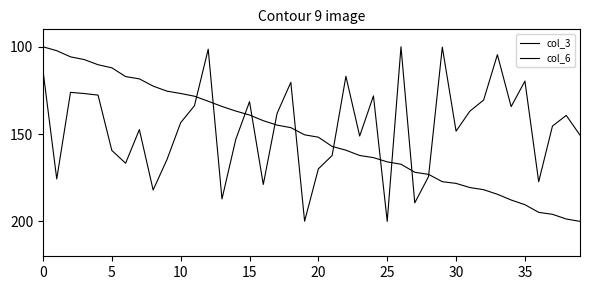

How many values in the col_3 series exceed 145?

20